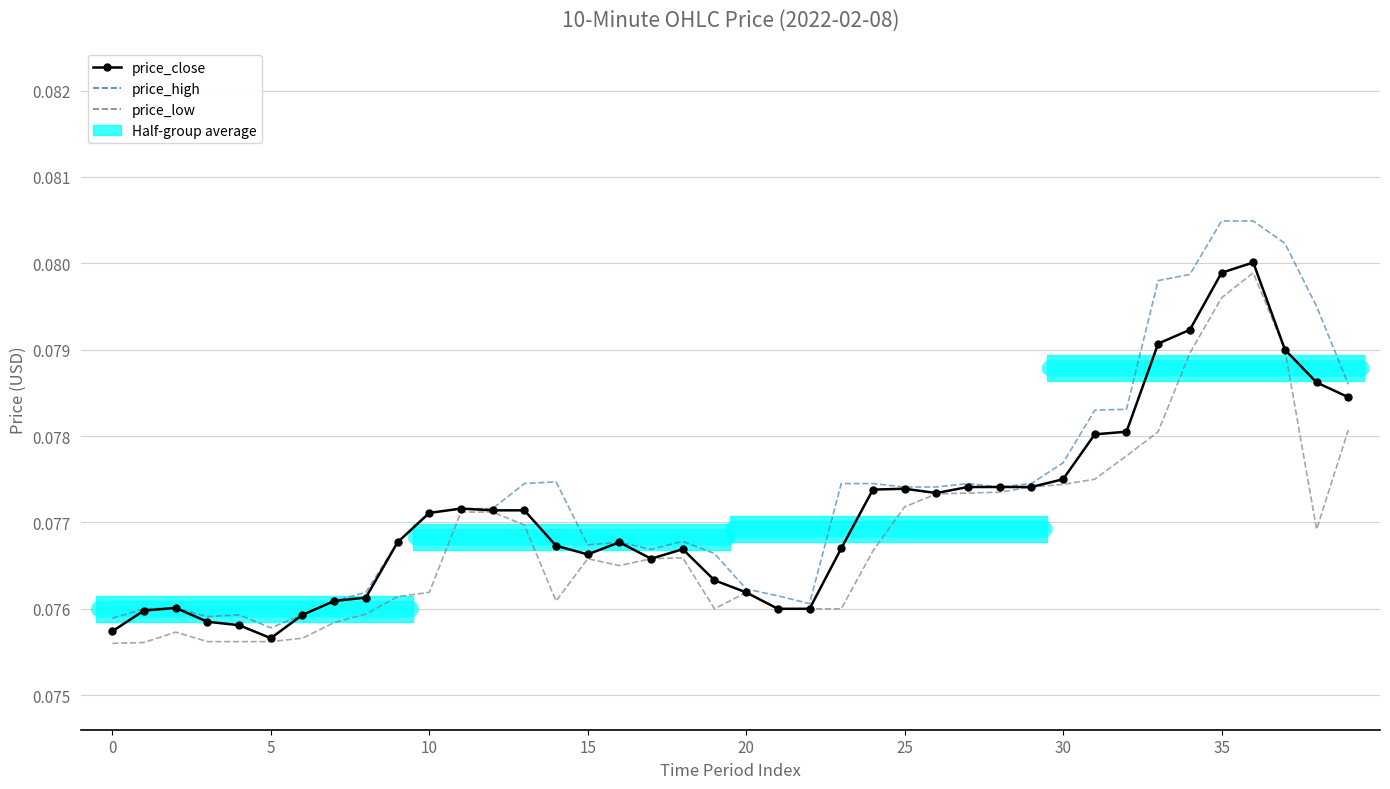

List the series in order of their peak value, highest first.

price_high, price_close, price_low